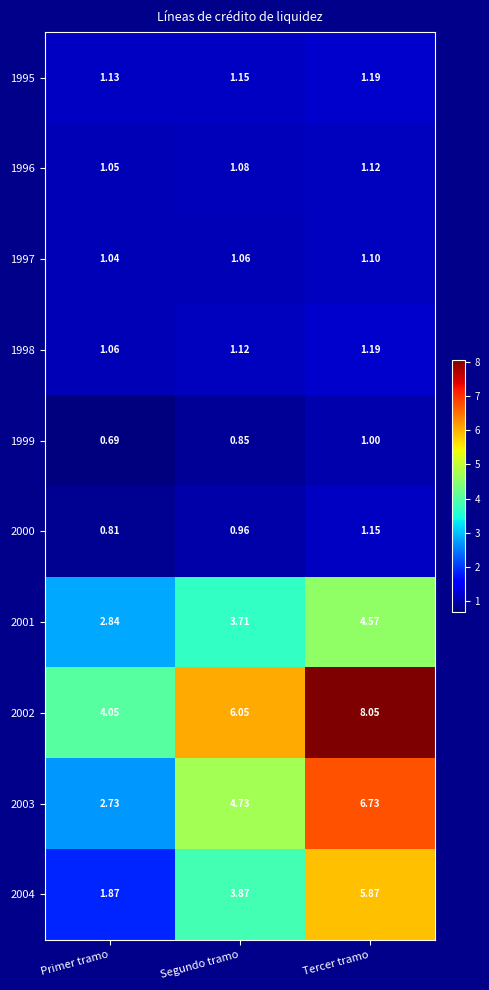

At which category does the chart reach its minimum across all series?

Primer tramo